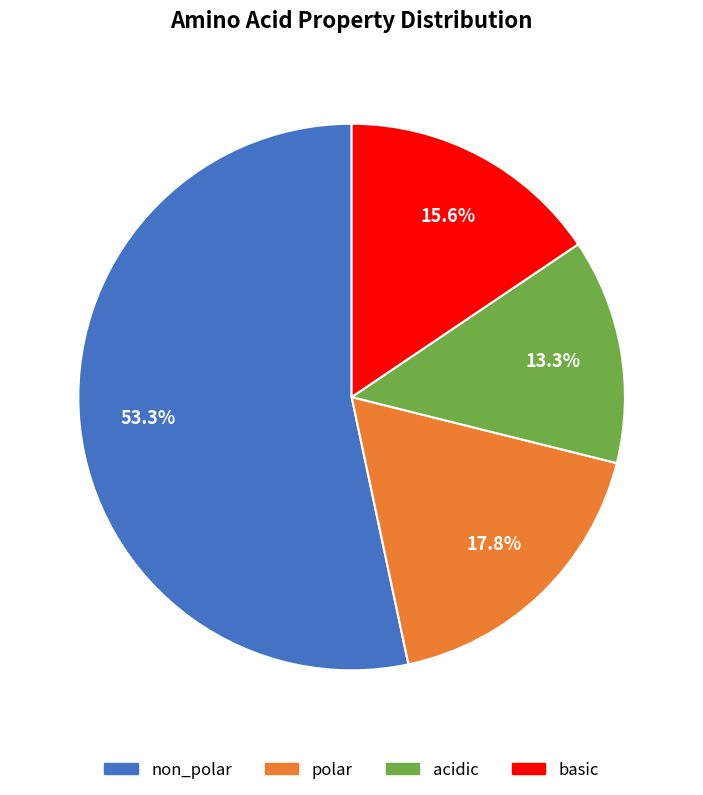

Is there any slice that represents more than half of the pie?

Yes